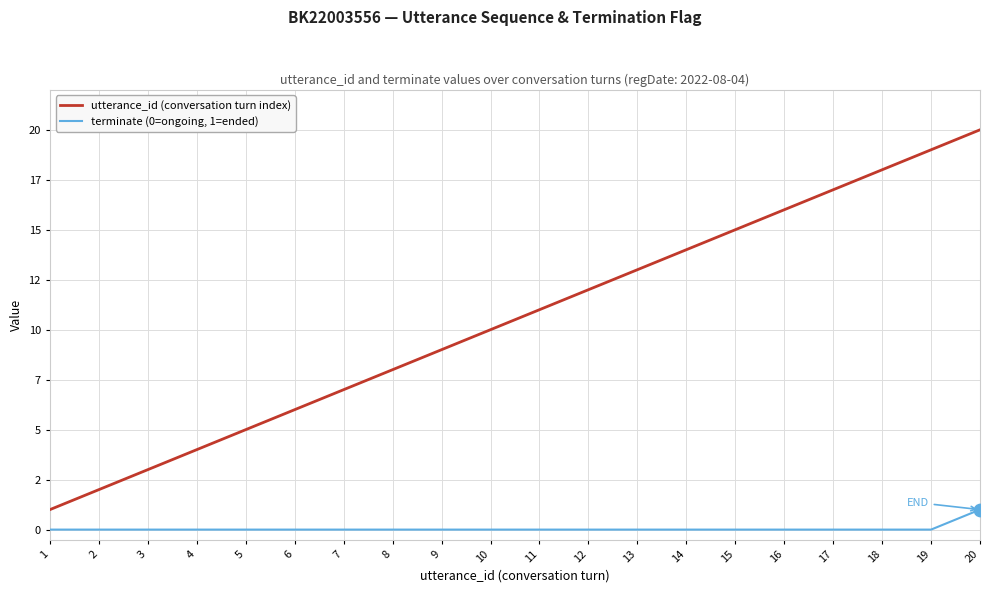

Is the value of utterance_id (conversation turn index) at 8 greater than the value of terminate (0=ongoing, 1=ended) at 7?

Yes